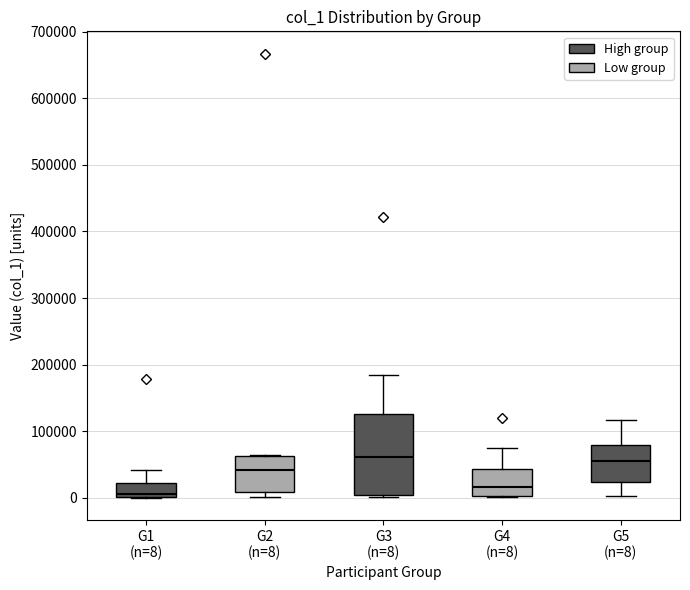

Where is the lower edge of the box for G5 (n=8) on the y-axis? The values are not printed on the chart, so give them approximately, as read against the axis.

20000